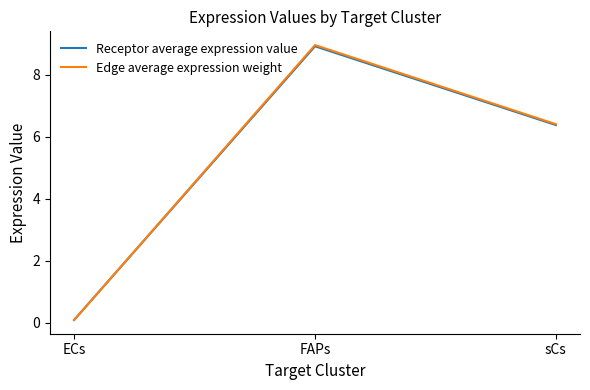

How many values in the Receptor average expression value series exceed 6?

2